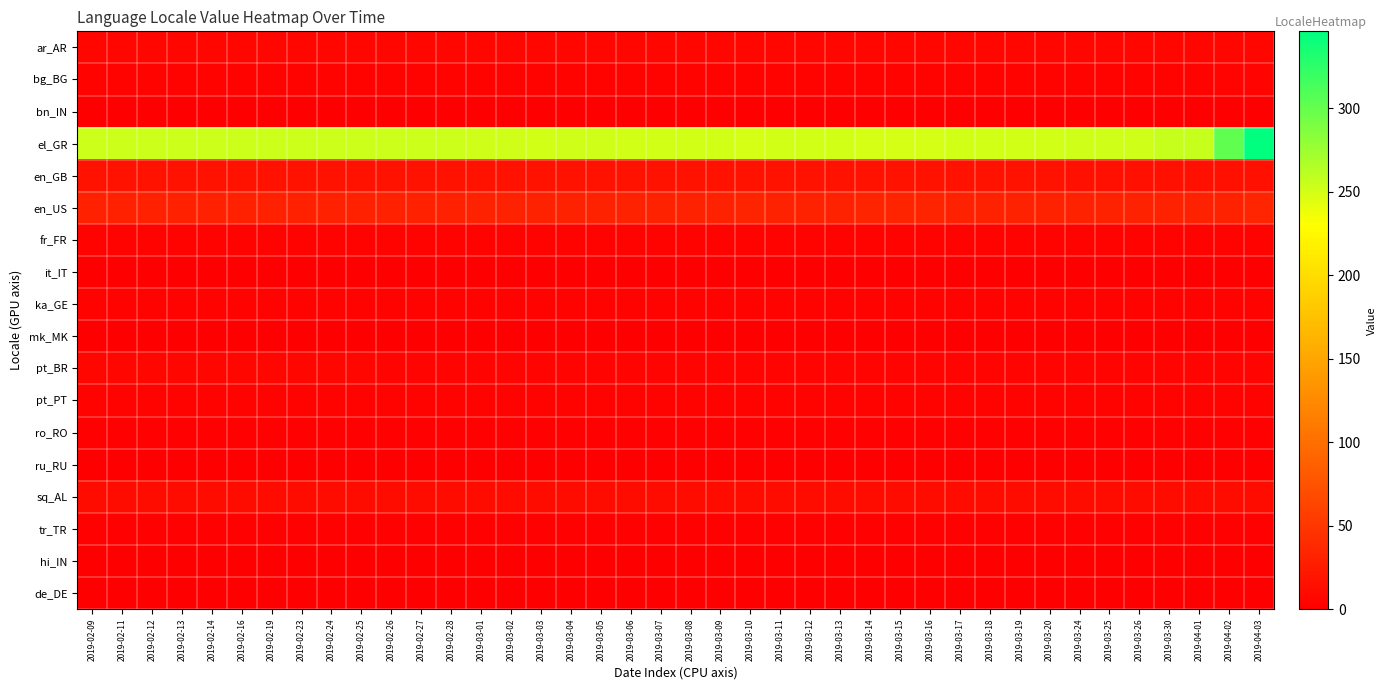

Reading left to right, what are all the values shown in this chart?

ar_AR: 2019-02-09=6	2019-02-11=6	2019-02-12=6	2019-02-13=6	2019-02-14=6	2019-02-16=6	2019-02-19=6	2019-02-23=6	2019-02-24=6	2019-02-25=6	2019-02-26=6	2019-02-27=6	2019-02-28=6	2019-03-01=6	2019-03-02=6	2019-03-03=6	2019-03-04=6	2019-03-05=6	2019-03-06=6	2019-03-07=6	2019-03-08=6	2019-03-09=6	2019-03-10=6	2019-03-11=6	2019-03-12=6	2019-03-13=6	2019-03-14=6	2019-03-15=6	2019-03-16=6	2019-03-17=6	2019-03-18=6	2019-03-19=6	2019-03-20=6	2019-03-24=6	2019-03-25=6	2019-03-26=6	2019-03-30=6	2019-04-01=6	2019-04-02=6	2019-04-03=6
bg_BG: 2019-02-09=4	2019-02-11=4	2019-02-12=4	2019-02-13=4	2019-02-14=4	2019-02-16=4	2019-02-19=4	2019-02-23=4	2019-02-24=4	2019-02-25=4	2019-02-26=4	2019-02-27=4	2019-02-28=4	2019-03-01=4	2019-03-02=4	2019-03-03=4	2019-03-04=4	2019-03-05=4	2019-03-06=4	2019-03-07=4	2019-03-08=4	2019-03-09=4	2019-03-10=4	2019-03-11=4	2019-03-12=4	2019-03-13=4	2019-03-14=4	2019-03-15=4	2019-03-16=4	2019-03-17=4	2019-03-18=4	2019-03-19=4	2019-03-20=4	2019-03-24=4	2019-03-25=4	2019-03-26=4	2019-03-30=4	2019-04-01=4	2019-04-02=5	2019-04-03=5
bn_IN: 2019-02-09=1	2019-02-11=1	2019-02-12=1	2019-02-13=1	2019-02-14=1	2019-02-16=1	2019-02-19=1	2019-02-23=1	2019-02-24=1	2019-02-25=1	2019-02-26=1	2019-02-27=1	2019-02-28=1	2019-03-01=1	2019-03-02=1	2019-03-03=1	2019-03-04=1	2019-03-05=1	2019-03-06=1	2019-03-07=1	2019-03-08=1	2019-03-09=1	2019-03-10=1	2019-03-11=1	2019-03-12=1	2019-03-13=1	2019-03-14=1	2019-03-15=1	2019-03-16=1	2019-03-17=1	2019-03-18=1	2019-03-19=1	2019-03-20=1	2019-03-24=1	2019-03-25=1	2019-03-26=1	2019-03-30=1	2019-04-01=1	2019-04-02=1	2019-04-03=1
el_GR: 2019-02-09=254	2019-02-11=254	2019-02-12=254	2019-02-13=254	2019-02-14=253	2019-02-16=253	2019-02-19=253	2019-02-23=253	2019-02-24=253	2019-02-25=253	2019-02-26=253	2019-02-27=253	2019-02-28=253	2019-03-01=252	2019-03-02=252	2019-03-03=251	2019-03-04=252	2019-03-05=252	2019-03-06=251	2019-03-07=251	2019-03-08=251	2019-03-09=251	2019-03-10=250	2019-03-11=251	2019-03-12=251	2019-03-13=251	2019-03-14=250	2019-03-15=250	2019-03-16=250	2019-03-17=251	2019-03-18=251	2019-03-19=251	2019-03-20=251	2019-03-24=252	2019-03-25=252	2019-03-26=252	2019-03-30=256	2019-04-01=256	2019-04-02=302	2019-04-03=346
en_GB: 2019-02-09=17	2019-02-11=17	2019-02-12=17	2019-02-13=17	2019-02-14=17	2019-02-16=17	2019-02-19=17	2019-02-23=17	2019-02-24=17	2019-02-25=17	2019-02-26=17	2019-02-27=17	2019-02-28=17	2019-03-01=17	2019-03-02=17	2019-03-03=17	2019-03-04=17	2019-03-05=17	2019-03-06=17	2019-03-07=17	2019-03-08=17	2019-03-09=17	2019-03-10=17	2019-03-11=17	2019-03-12=17	2019-03-13=17	2019-03-14=17	2019-03-15=17	2019-03-16=17	2019-03-17=17	2019-03-18=17	2019-03-19=17	2019-03-20=17	2019-03-24=16	2019-03-25=16	2019-03-26=16	2019-03-30=16	2019-04-01=16	2019-04-02=16	2019-04-03=16
en_US: 2019-02-09=31	2019-02-11=31	2019-02-12=31	2019-02-13=31	2019-02-14=31	2019-02-16=30	2019-02-19=31	2019-02-23=31	2019-02-24=31	2019-02-25=31	2019-02-26=31	2019-02-27=31	2019-02-28=31	2019-03-01=32	2019-03-02=32	2019-03-03=32	2019-03-04=32	2019-03-05=32	2019-03-06=32	2019-03-07=32	2019-03-08=32	2019-03-09=32	2019-03-10=33	2019-03-11=32	2019-03-12=32	2019-03-13=32	2019-03-14=33	2019-03-15=33	2019-03-16=33	2019-03-17=32	2019-03-18=32	2019-03-19=32	2019-03-20=32	2019-03-24=32	2019-03-25=32	2019-03-26=32	2019-03-30=32	2019-04-01=32	2019-04-02=32	2019-04-03=34
fr_FR: 2019-02-09=3	2019-02-11=3	2019-02-12=3	2019-02-13=3	2019-02-14=3	2019-02-16=3	2019-02-19=3	2019-02-23=3	2019-02-24=3	2019-02-25=3	2019-02-26=3	2019-02-27=3	2019-02-28=3	2019-03-01=3	2019-03-02=3	2019-03-03=3	2019-03-04=3	2019-03-05=3	2019-03-06=3	2019-03-07=3	2019-03-08=3	2019-03-09=3	2019-03-10=3	2019-03-11=3	2019-03-12=3	2019-03-13=3	2019-03-14=3	2019-03-15=3	2019-03-16=3	2019-03-17=3	2019-03-18=3	2019-03-19=3	2019-03-20=3	2019-03-24=3	2019-03-25=3	2019-03-26=3	2019-03-30=3	2019-04-01=3	2019-04-02=3	2019-04-03=3
it_IT: 2019-02-09=1	2019-02-11=1	2019-02-12=1	2019-02-13=1	2019-02-14=1	2019-02-16=1	2019-02-19=1	2019-02-23=1	2019-02-24=1	2019-02-25=1	2019-02-26=1	2019-02-27=1	2019-02-28=1	2019-03-01=1	2019-03-02=1	2019-03-03=1	2019-03-04=1	2019-03-05=1	2019-03-06=1	2019-03-07=1	2019-03-08=1	2019-03-09=1	2019-03-10=1	2019-03-11=1	2019-03-12=1	2019-03-13=1	2019-03-14=1	2019-03-15=1	2019-03-16=1	2019-03-17=1	2019-03-18=1	2019-03-19=1	2019-03-20=1	2019-03-24=1	2019-03-25=1	2019-03-26=1	2019-03-30=1	2019-04-01=1	2019-04-02=1	2019-04-03=1
ka_GE: 2019-02-09=3	2019-02-11=3	2019-02-12=3	2019-02-13=3	2019-02-14=3	2019-02-16=3	2019-02-19=3	2019-02-23=3	2019-02-24=3	2019-02-25=3	2019-02-26=3	2019-02-27=3	2019-02-28=3	2019-03-01=3	2019-03-02=3	2019-03-03=3	2019-03-04=3	2019-03-05=3	2019-03-06=3	2019-03-07=3	2019-03-08=3	2019-03-09=3	2019-03-10=3	2019-03-11=3	2019-03-12=3	2019-03-13=3	2019-03-14=3	2019-03-15=3	2019-03-16=3	2019-03-17=3	2019-03-18=3	2019-03-19=3	2019-03-20=3	2019-03-24=3	2019-03-25=3	2019-03-26=3	2019-03-30=3	2019-04-01=3	2019-04-02=3	2019-04-03=3
mk_MK: 2019-02-09=1	2019-02-11=1	2019-02-12=1	2019-02-13=1	2019-02-14=1	2019-02-16=1	2019-02-19=1	2019-02-23=1	2019-02-24=1	2019-02-25=1	2019-02-26=1	2019-02-27=1	2019-02-28=1	2019-03-01=1	2019-03-02=1	2019-03-03=1	2019-03-04=1	2019-03-05=1	2019-03-06=1	2019-03-07=1	2019-03-08=1	2019-03-09=1	2019-03-10=1	2019-03-11=1	2019-03-12=1	2019-03-13=1	2019-03-14=1	2019-03-15=1	2019-03-16=1	2019-03-17=1	2019-03-18=1	2019-03-19=1	2019-03-20=1	2019-03-24=1	2019-03-25=1	2019-03-26=1	2019-03-30=1	2019-04-01=1	2019-04-02=1	2019-04-03=1
pt_BR: 2019-02-09=6	2019-02-11=6	2019-02-12=6	2019-02-13=6	2019-02-14=6	2019-02-16=6	2019-02-19=6	2019-02-23=6	2019-02-24=6	2019-02-25=6	2019-02-26=5	2019-02-27=5	2019-02-28=5	2019-03-01=5	2019-03-02=5	2019-03-03=5	2019-03-04=5	2019-03-05=5	2019-03-06=5	2019-03-07=5	2019-03-08=5	2019-03-09=5	2019-03-10=5	2019-03-11=5	2019-03-12=5	2019-03-13=5	2019-03-14=5	2019-03-15=5	2019-03-16=5	2019-03-17=5	2019-03-18=5	2019-03-19=5	2019-03-20=5	2019-03-24=5	2019-03-25=5	2019-03-26=5	2019-03-30=5	2019-04-01=5	2019-04-02=5	2019-04-03=5
pt_PT: 2019-02-09=4	2019-02-11=4	2019-02-12=4	2019-02-13=4	2019-02-14=4	2019-02-16=4	2019-02-19=4	2019-02-23=4	2019-02-24=4	2019-02-25=4	2019-02-26=4	2019-02-27=4	2019-02-28=4	2019-03-01=4	2019-03-02=4	2019-03-03=4	2019-03-04=4	2019-03-05=4	2019-03-06=4	2019-03-07=4	2019-03-08=4	2019-03-09=4	2019-03-10=4	2019-03-11=4	2019-03-12=4	2019-03-13=4	2019-03-14=4	2019-03-15=4	2019-03-16=4	2019-03-17=4	2019-03-18=4	2019-03-19=4	2019-03-20=4	2019-03-24=4	2019-03-25=4	2019-03-26=4	2019-03-30=4	2019-04-01=4	2019-04-02=4	2019-04-03=4
ro_RO: 2019-02-09=2	2019-02-11=2	2019-02-12=2	2019-02-13=2	2019-02-14=2	2019-02-16=2	2019-02-19=2	2019-02-23=2	2019-02-24=2	2019-02-25=2	2019-02-26=2	2019-02-27=2	2019-02-28=2	2019-03-01=2	2019-03-02=2	2019-03-03=2	2019-03-04=2	2019-03-05=2	2019-03-06=2	2019-03-07=2	2019-03-08=2	2019-03-09=2	2019-03-10=2	2019-03-11=2	2019-03-12=2	2019-03-13=2	2019-03-14=2	2019-03-15=2	2019-03-16=2	2019-03-17=2	2019-03-18=2	2019-03-19=2	2019-03-20=2	2019-03-24=2	2019-03-25=2	2019-03-26=2	2019-03-30=2	2019-04-01=2	2019-04-02=2	2019-04-03=2
ru_RU: 2019-02-09=1	2019-02-11=1	2019-02-12=1	2019-02-13=1	2019-02-14=1	2019-02-16=1	2019-02-19=1	2019-02-23=1	2019-02-24=1	2019-02-25=1	2019-02-26=1	2019-02-27=1	2019-02-28=1	2019-03-01=1	2019-03-02=1	2019-03-03=1	2019-03-04=1	2019-03-05=1	2019-03-06=1	2019-03-07=1	2019-03-08=1	2019-03-09=1	2019-03-10=1	2019-03-11=1	2019-03-12=1	2019-03-13=1	2019-03-14=1	2019-03-15=1	2019-03-16=1	2019-03-17=1	2019-03-18=1	2019-03-19=1	2019-03-20=1	2019-03-24=1	2019-03-25=1	2019-03-26=1	2019-03-30=1	2019-04-01=1	2019-04-02=1	2019-04-03=1
sq_AL: 2019-02-09=12	2019-02-11=12	2019-02-12=12	2019-02-13=12	2019-02-14=12	2019-02-16=12	2019-02-19=12	2019-02-23=12	2019-02-24=12	2019-02-25=12	2019-02-26=12	2019-02-27=12	2019-02-28=12	2019-03-01=12	2019-03-02=12	2019-03-03=12	2019-03-04=12	2019-03-05=12	2019-03-06=12	2019-03-07=12	2019-03-08=12	2019-03-09=12	2019-03-10=12	2019-03-11=12	2019-03-12=12	2019-03-13=12	2019-03-14=12	2019-03-15=12	2019-03-16=12	2019-03-17=12	2019-03-18=12	2019-03-19=12	2019-03-20=12	2019-03-24=12	2019-03-25=12	2019-03-26=12	2019-03-30=12	2019-04-01=12	2019-04-02=12	2019-04-03=12
tr_TR: 2019-02-09=2	2019-02-11=2	2019-02-12=2	2019-02-13=2	2019-02-14=2	2019-02-16=2	2019-02-19=2	2019-02-23=2	2019-02-24=2	2019-02-25=2	2019-02-26=2	2019-02-27=2	2019-02-28=2	2019-03-01=2	2019-03-02=2	2019-03-03=2	2019-03-04=2	2019-03-05=2	2019-03-06=2	2019-03-07=2	2019-03-08=2	2019-03-09=2	2019-03-10=2	2019-03-11=2	2019-03-12=2	2019-03-13=2	2019-03-14=2	2019-03-15=2	2019-03-16=2	2019-03-17=2	2019-03-18=2	2019-03-19=2	2019-03-20=2	2019-03-24=2	2019-03-25=2	2019-03-26=2	2019-03-30=2	2019-04-01=2	2019-04-02=2	2019-04-03=2
hi_IN: 2019-02-09=0	2019-02-11=0	2019-02-12=0	2019-02-13=0	2019-02-14=0	2019-02-16=1	2019-02-19=0	2019-02-23=0	2019-02-24=0	2019-02-25=0	2019-02-26=0	2019-02-27=0	2019-02-28=0	2019-03-01=0	2019-03-02=0	2019-03-03=0	2019-03-04=0	2019-03-05=0	2019-03-06=0	2019-03-07=0	2019-03-08=0	2019-03-09=0	2019-03-10=0	2019-03-11=0	2019-03-12=0	2019-03-13=0	2019-03-14=0	2019-03-15=0	2019-03-16=0	2019-03-17=0	2019-03-18=0	2019-03-19=0	2019-03-20=0	2019-03-24=0	2019-03-25=0	2019-03-26=0	2019-03-30=0	2019-04-01=0	2019-04-02=0	2019-04-03=0
de_DE: 2019-02-09=0	2019-02-11=0	2019-02-12=0	2019-02-13=0	2019-02-14=0	2019-02-16=0	2019-02-19=0	2019-02-23=0	2019-02-24=0	2019-02-25=0	2019-02-26=0	2019-02-27=0	2019-02-28=0	2019-03-01=0	2019-03-02=0	2019-03-03=1	2019-03-04=0	2019-03-05=0	2019-03-06=1	2019-03-07=0	2019-03-08=0	2019-03-09=0	2019-03-10=0	2019-03-11=0	2019-03-12=0	2019-03-13=0	2019-03-14=0	2019-03-15=0	2019-03-16=0	2019-03-17=0	2019-03-18=0	2019-03-19=0	2019-03-20=0	2019-03-24=0	2019-03-25=0	2019-03-26=0	2019-03-30=0	2019-04-01=0	2019-04-02=0	2019-04-03=0